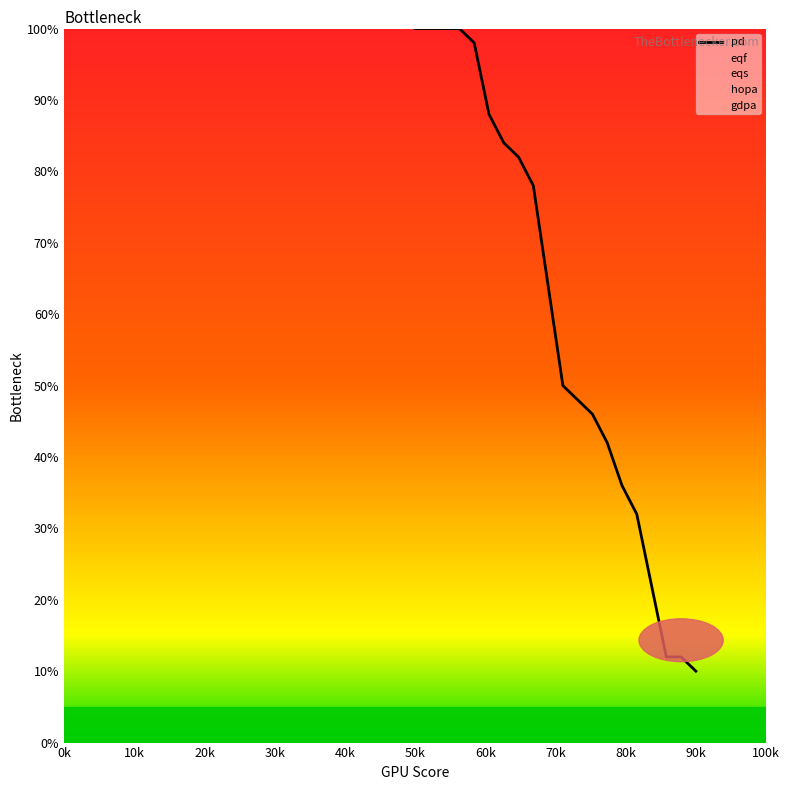

Does the chart display data point markers on the line(s)?

No